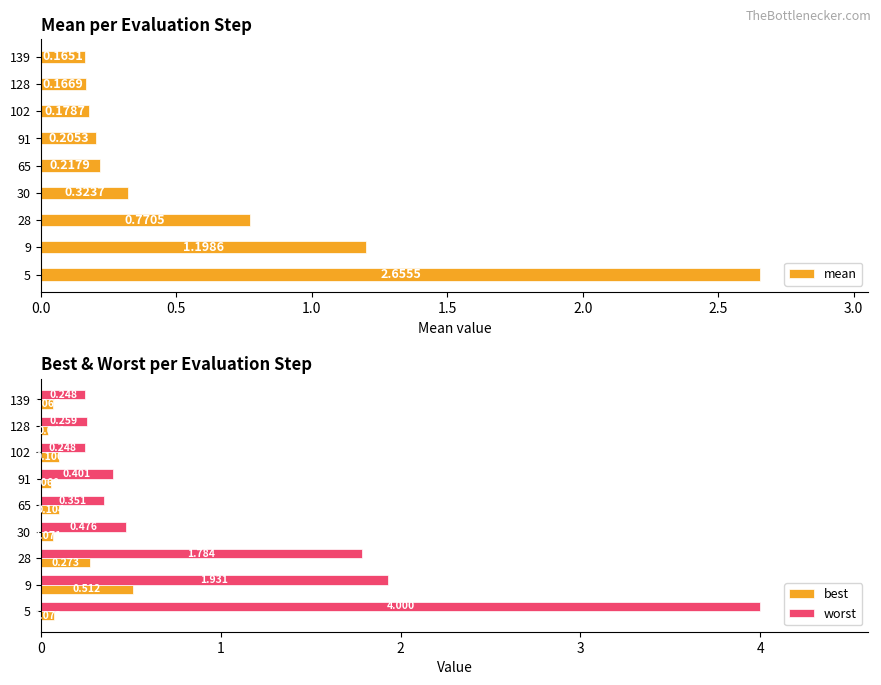

List the series in order of their overall mean, lowest first.

best, mean, worst